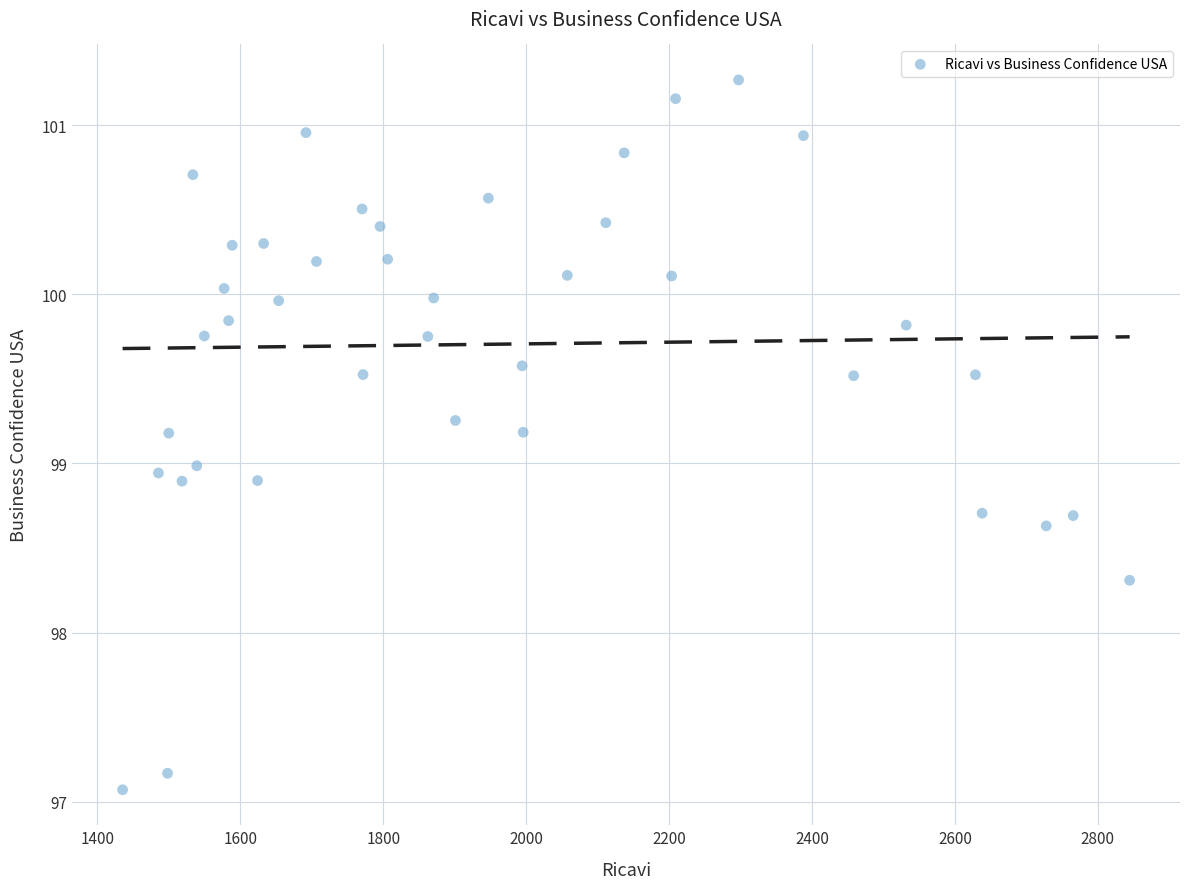

What is the range of Y values (max minus min)?

4.2